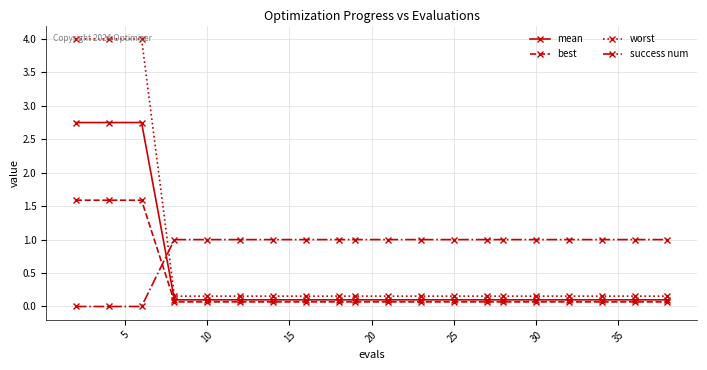

At how many categories does at least one series exceed 2?

3